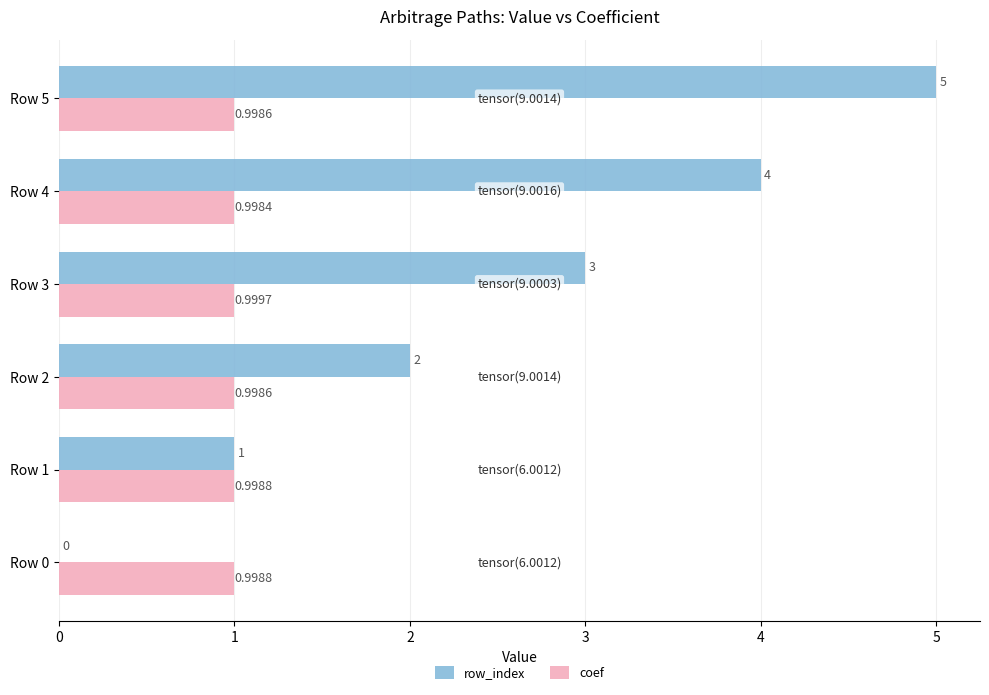

What is the sum of all row_index values?

15.0